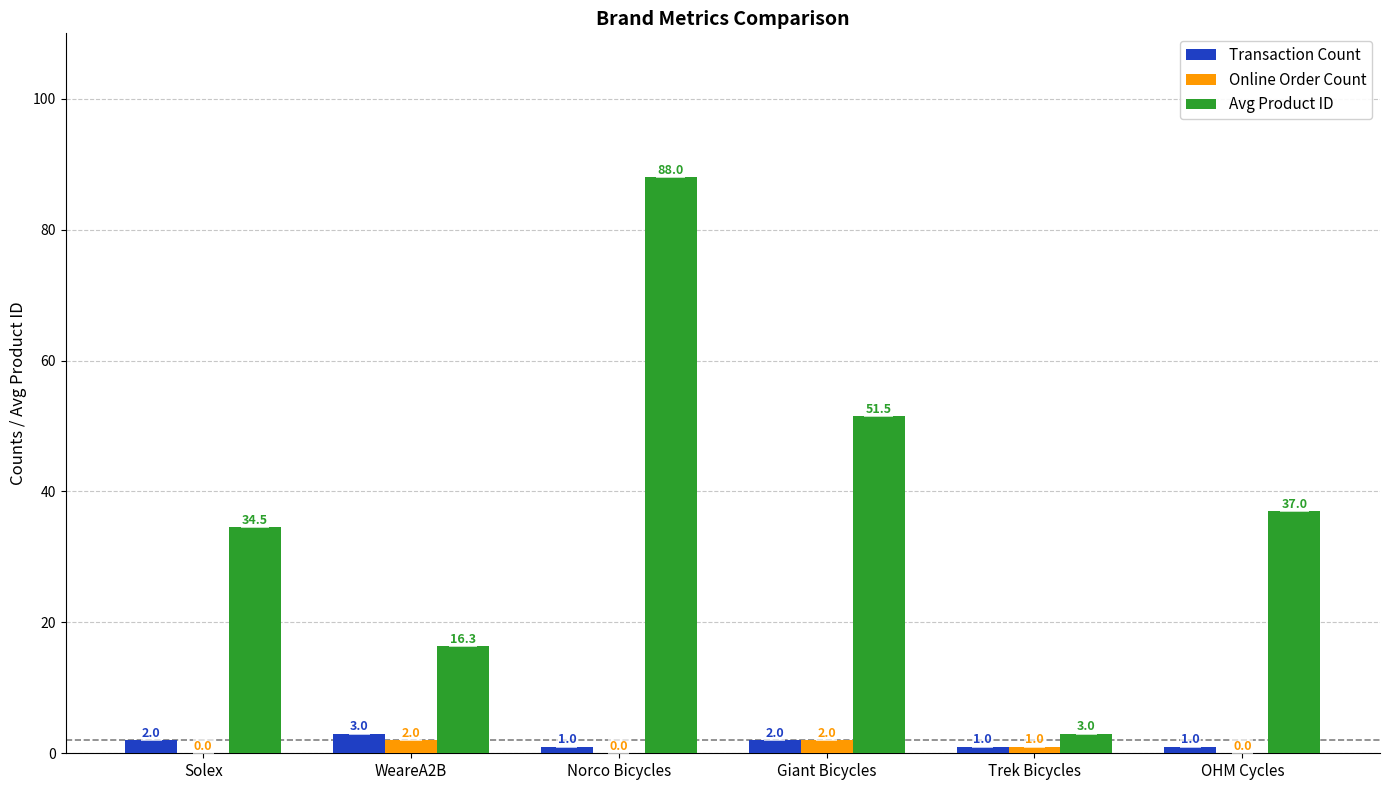

What is the highest value of the Transaction Count series?

3.0